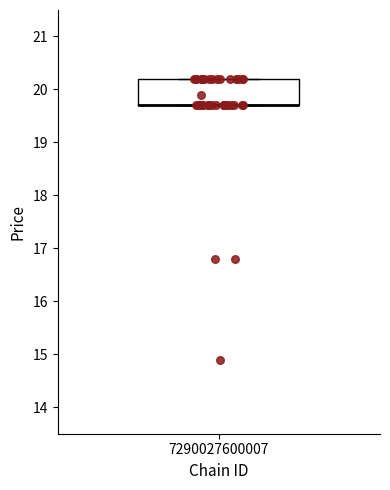

Transcribe this box plot: give where the median line is, the range the box spans, and where the two whiskers end, as read against the y-axis. The values are not printed on the chart, so give them approximately, as read against the axis.

median 19.7 (drawn on the box's lower edge), box 19.7 to 20.2, whiskers 19.7 to 20.2